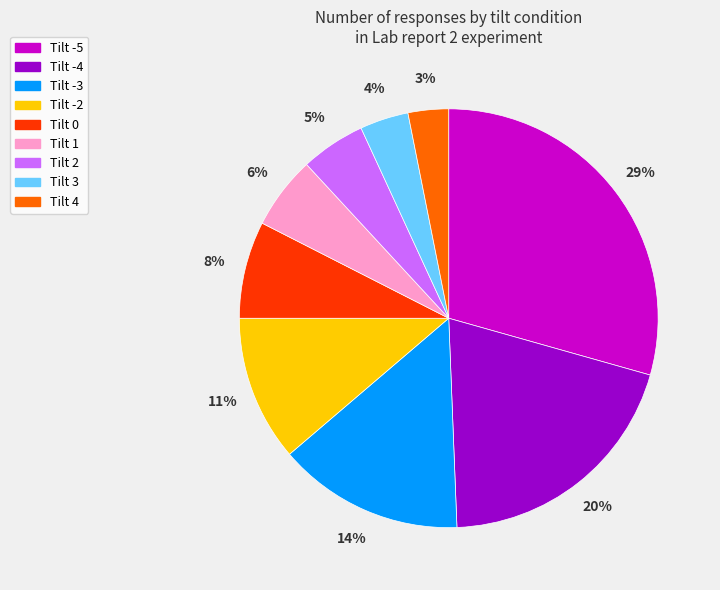

To the nearest percent, what is the average slice percentage?

11%